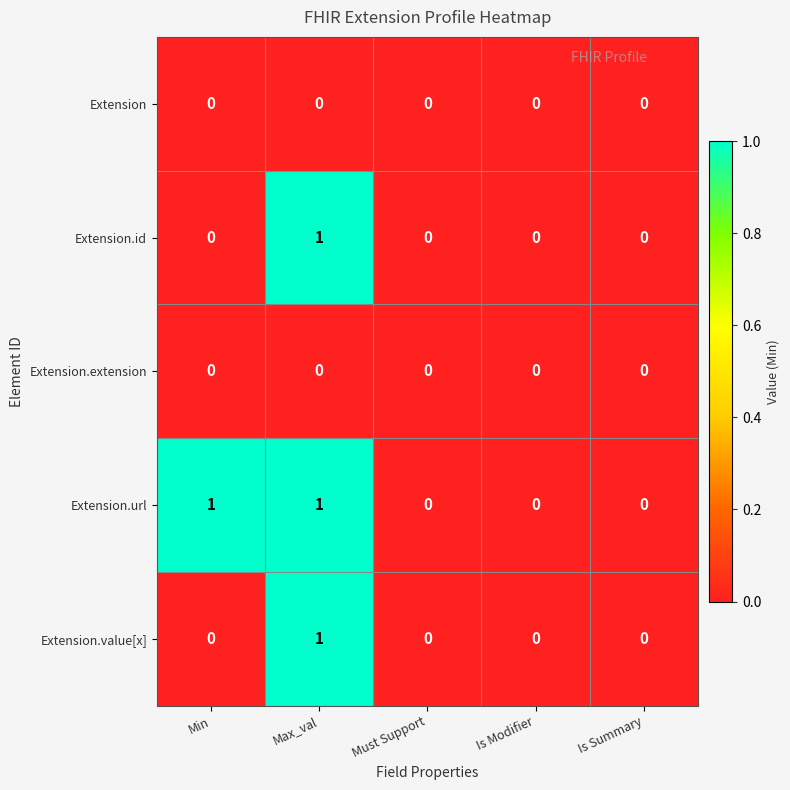

Reading right to left, what are all the values shown in this chart?

Extension: Is Summary=0	Is Modifier=0	Must Support=0	Max_val=0	Min=0
Extension.id: Is Summary=0	Is Modifier=0	Must Support=0	Max_val=1	Min=0
Extension.extension: Is Summary=0	Is Modifier=0	Must Support=0	Max_val=0	Min=0
Extension.url: Is Summary=0	Is Modifier=0	Must Support=0	Max_val=1	Min=1
Extension.value[x]: Is Summary=0	Is Modifier=0	Must Support=0	Max_val=1	Min=0